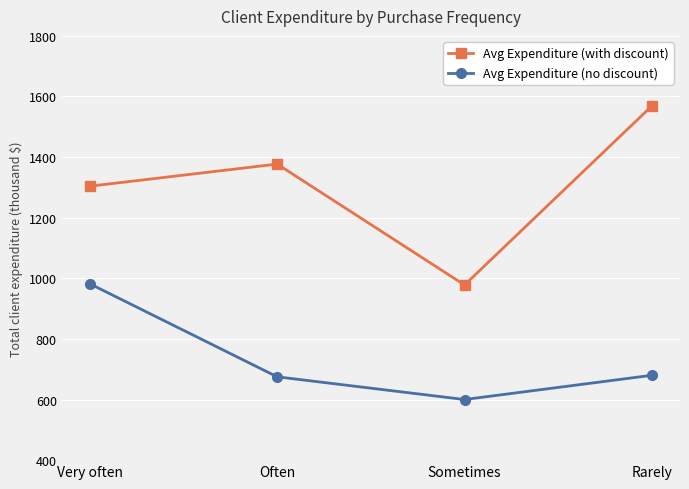

True or false: Avg Expenditure (with discount) and Avg Expenditure (no discount) intersect in this chart.

False